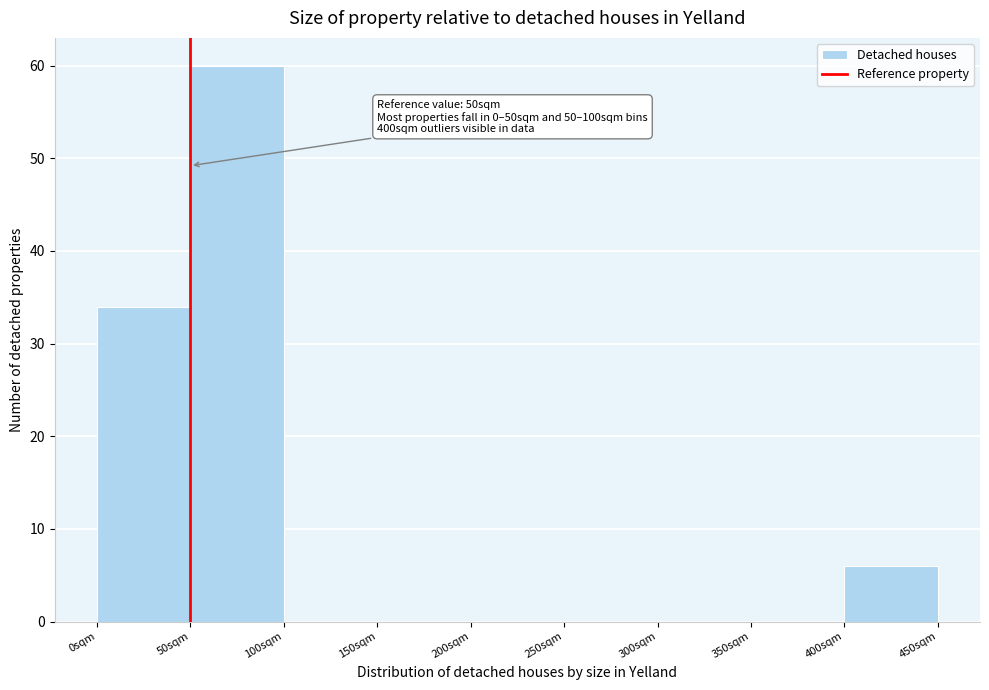

Which range on the x-axis has the tallest bar?

50 to 100